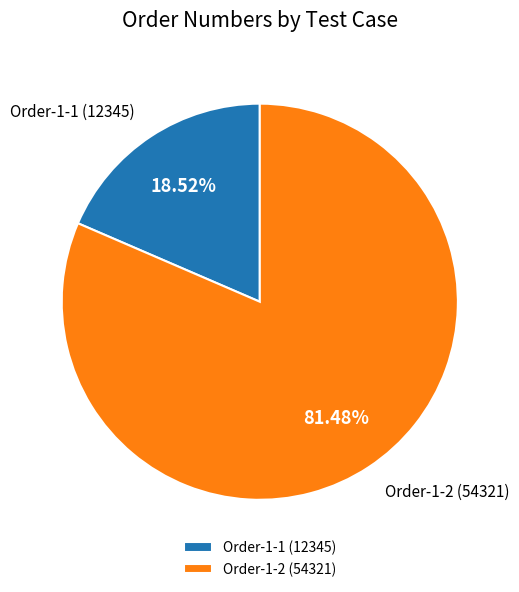

Count the number of slices in the pie.

2